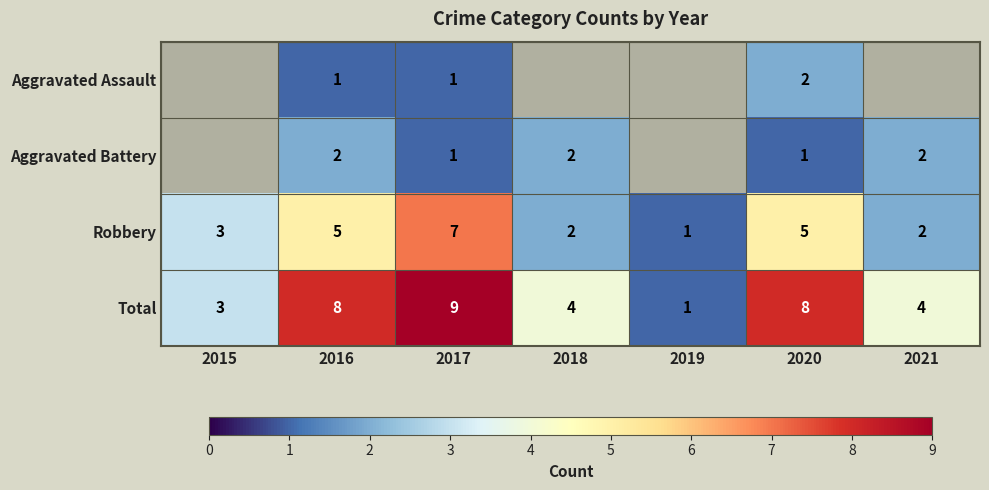

The Robbery series shows 6.8 at 2016. True or false?

False